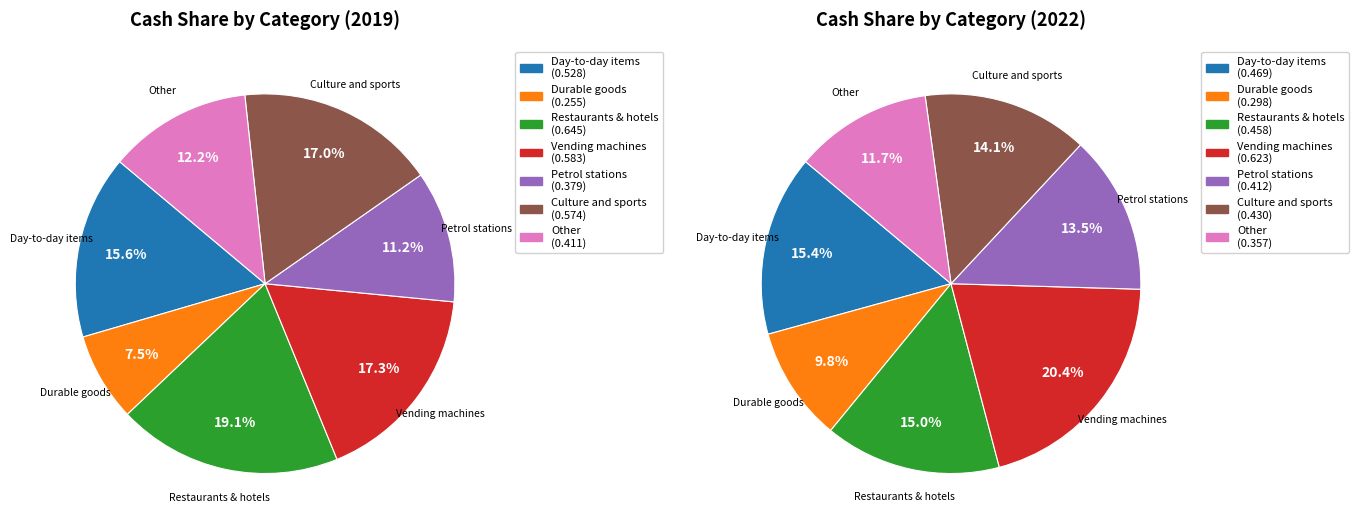

Which slice is the largest?

Restaurants and hotels 2019